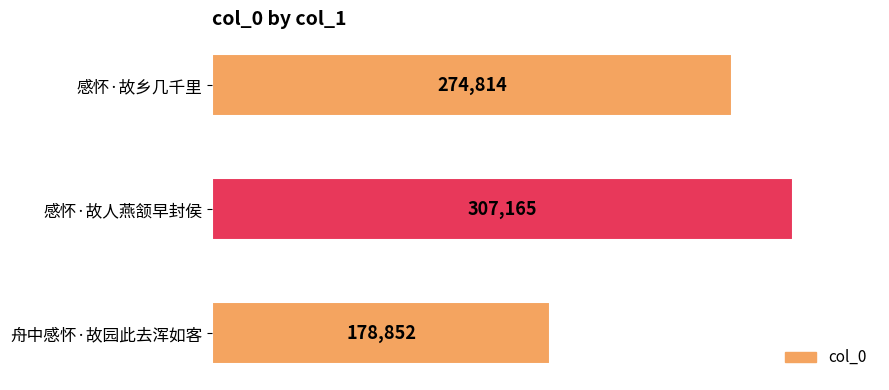

List the labels in order of value, largest first.

感怀·故人燕颔早封侯, 感怀·故乡几千里, 舟中感怀·故园此去浑如客